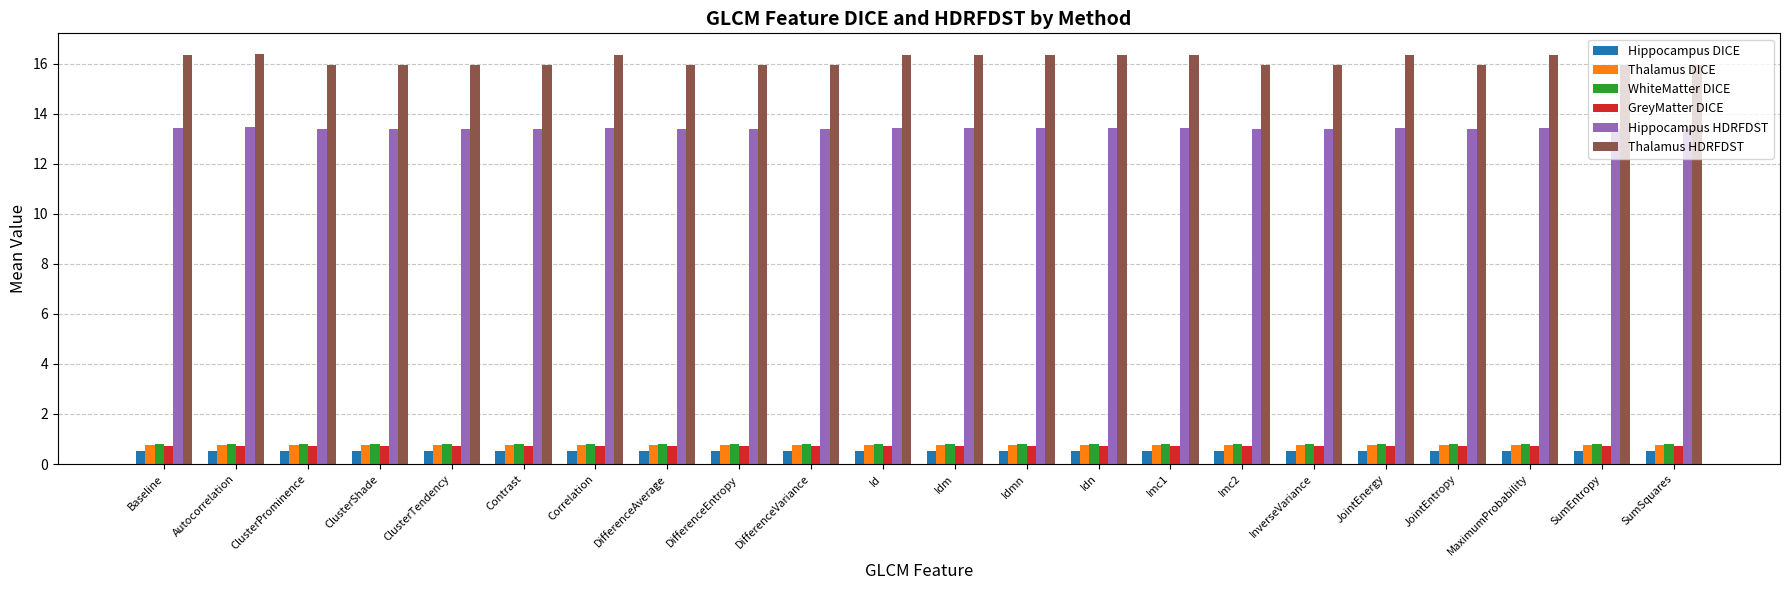

What value does the Thalamus HDRFDST series have at Autocorrelation?

16.4